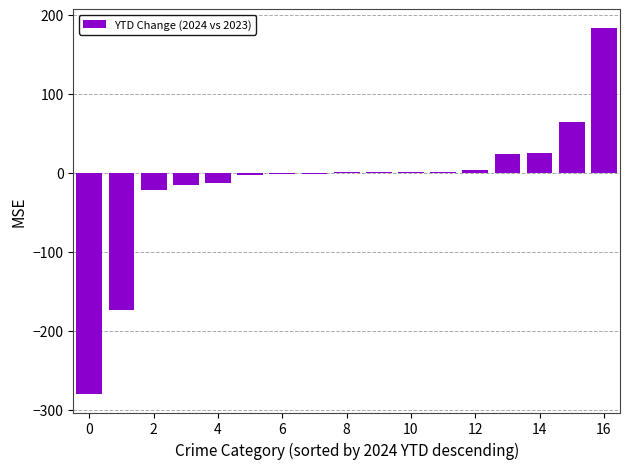

What is the greatest value displayed?

184